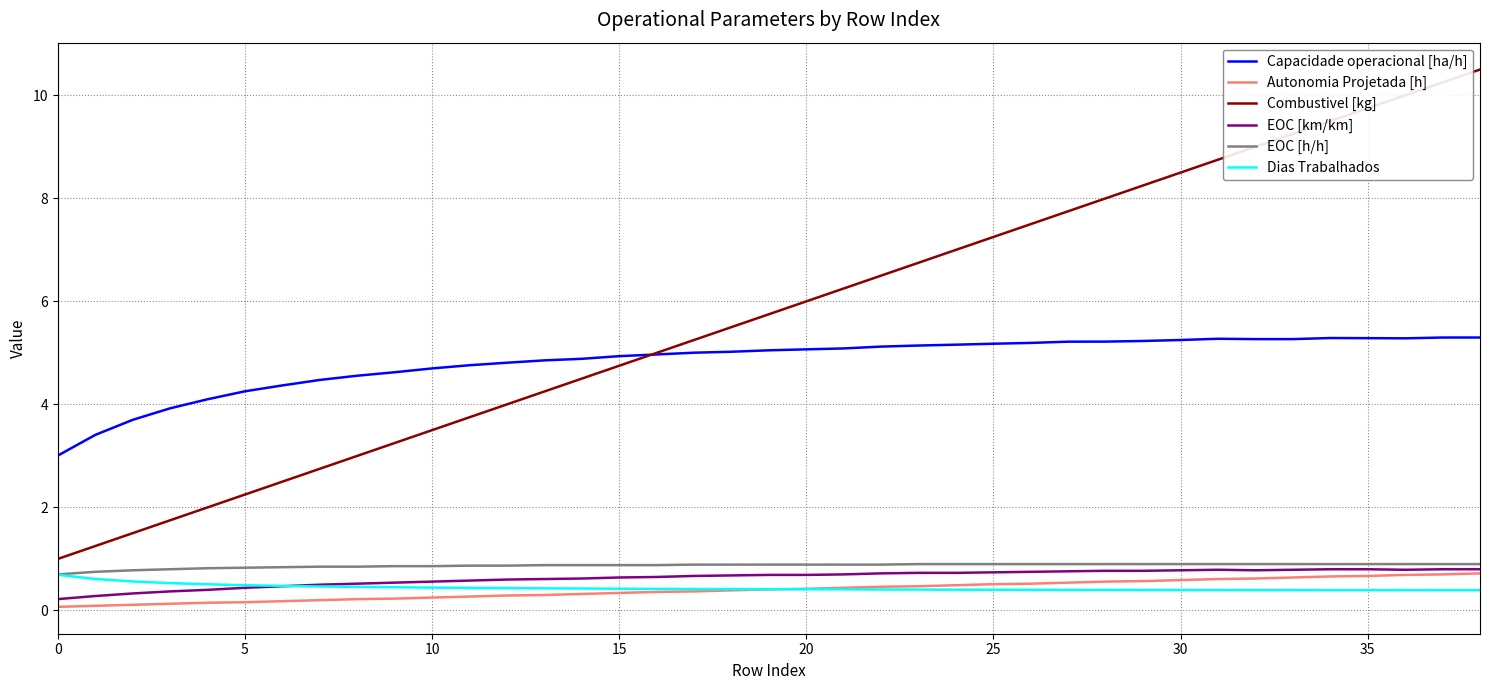

Which series has the widest spread of values?

Combustivel [kg]